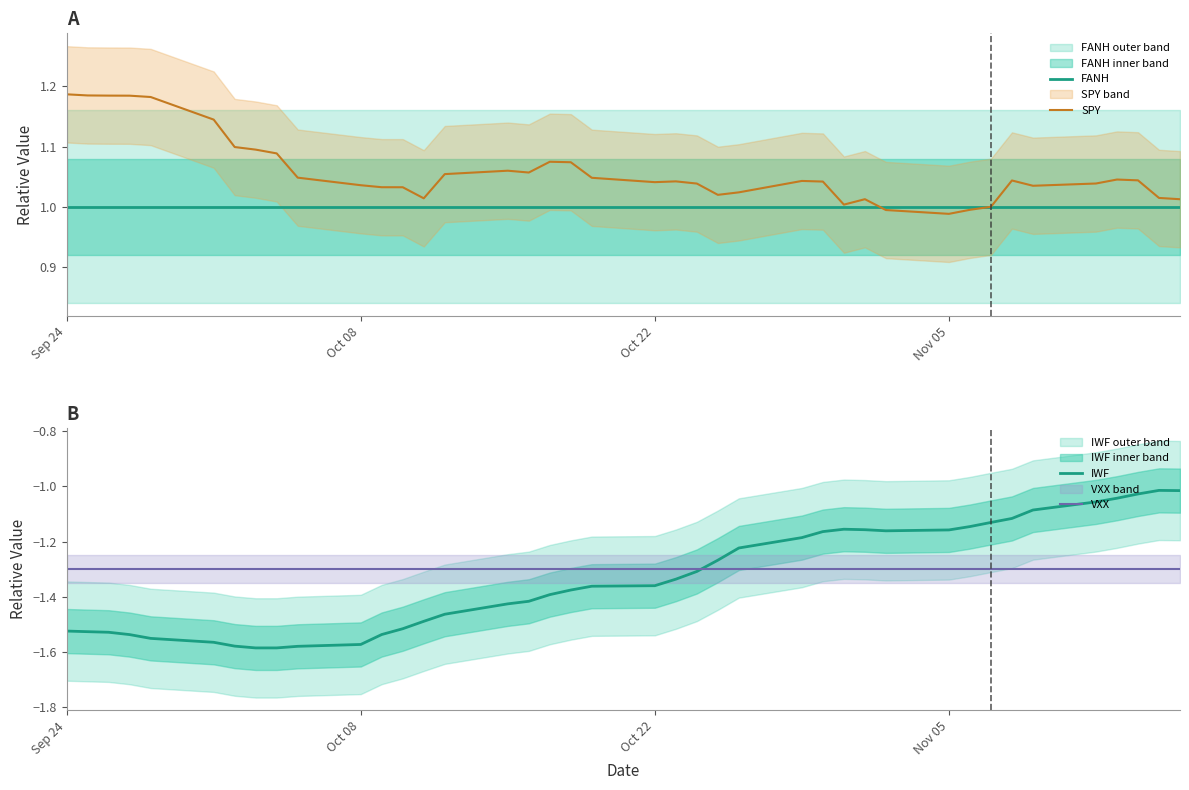

True or false: IWF has more than 0 points higher than both neighbors.

True